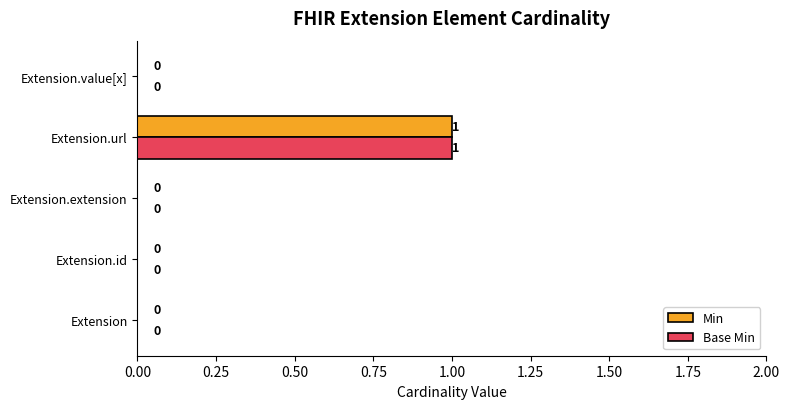

At which category is the sum across all series the highest?

Extension.url